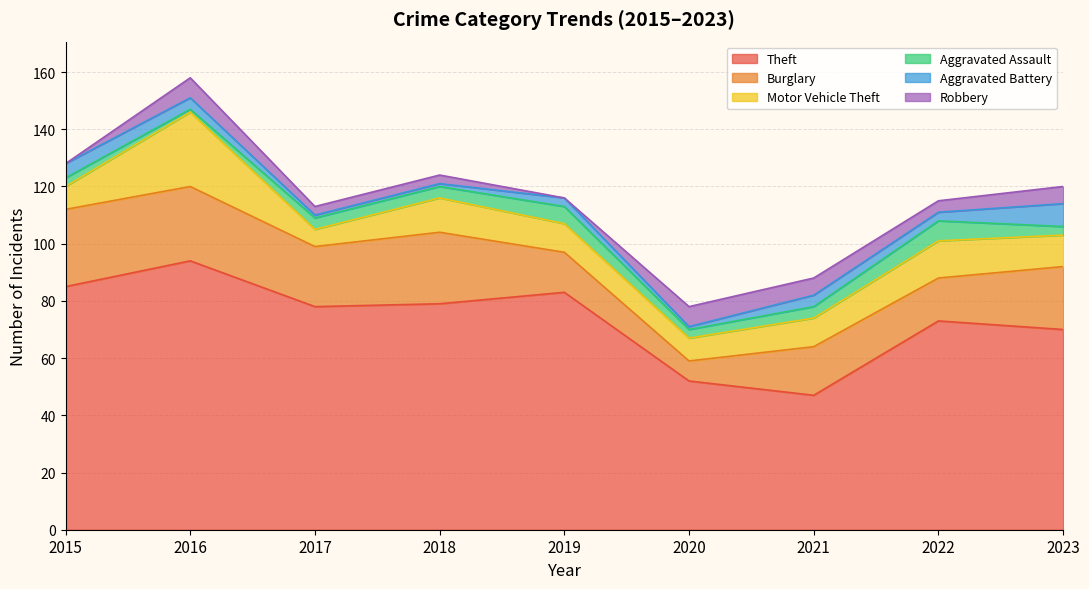

Reading left to right, extract all data points from this chart.

Theft: 85	94	78	79	83	52	47	73	70
Burglary: 27	26	21	25	14	7	17	15	22
Motor Vehicle Theft: 8	26	6	12	10	8	10	13	11
Aggravated Assault: 3	1	4	4	6	3	4	7	3
Aggravated Battery: 5	4	1	1	3	1	4	3	8
Robbery: 0	7	3	3	0	7	6	4	6